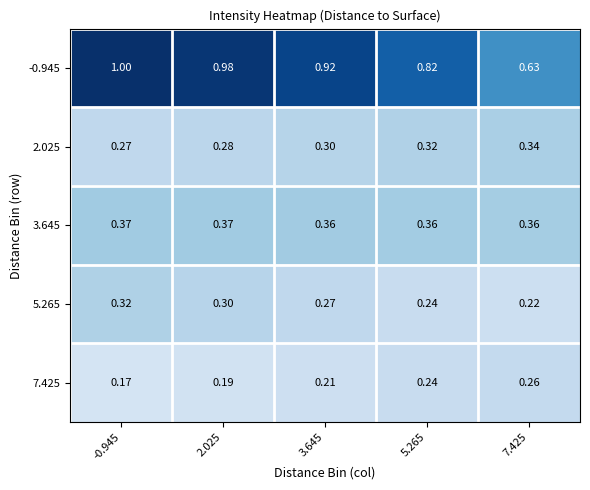

Rank the series at -0.945 from lowest to highest value.

7.425, 2.025, 5.265, 3.645, -0.945